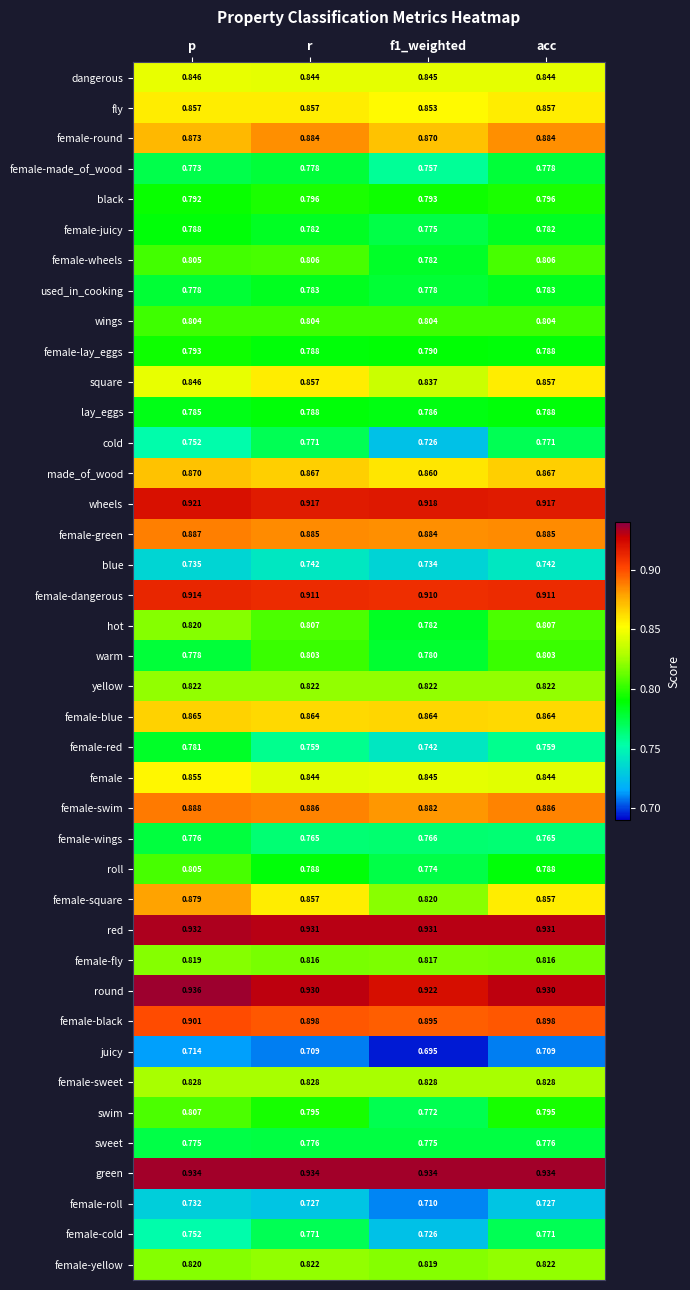

Which series has the largest range (max minus min)?

female-square